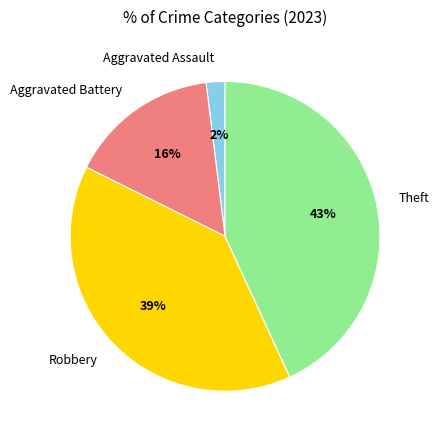

Which category has the biggest portion of the pie?

Theft